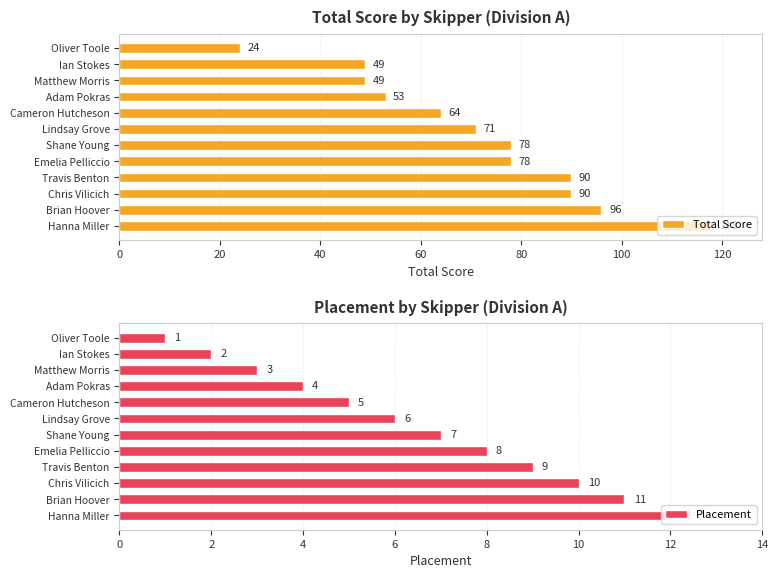

Are the bars horizontal?

Yes